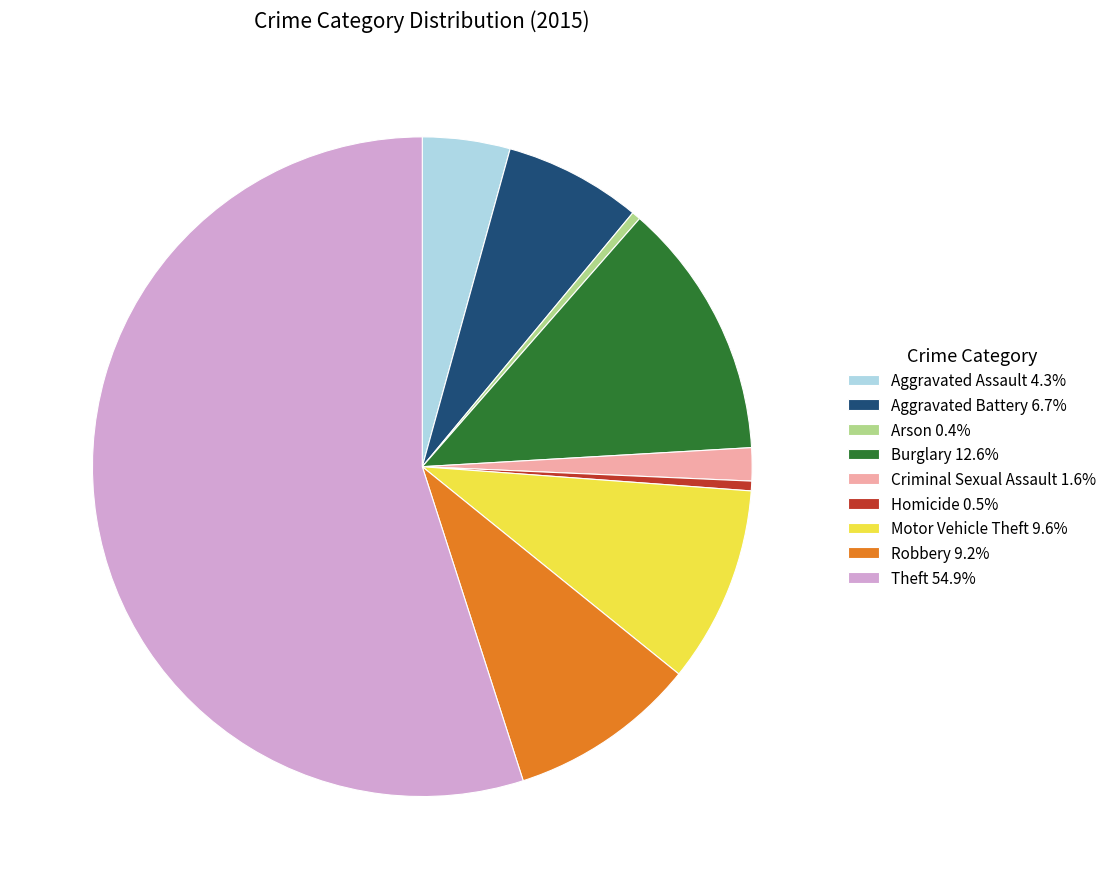

Does Theft 54.9% represent more than half of the total?

Yes